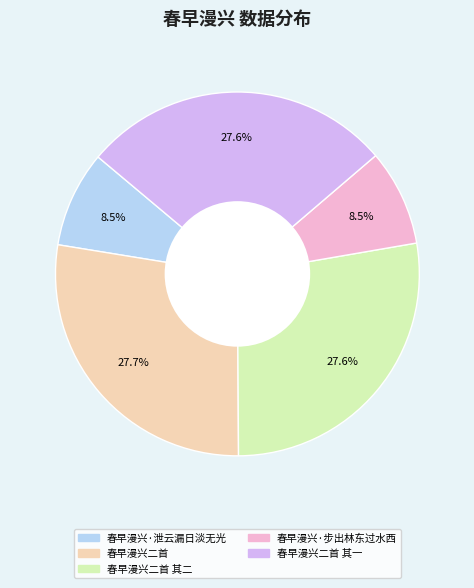

Does any single category account for the majority?

No